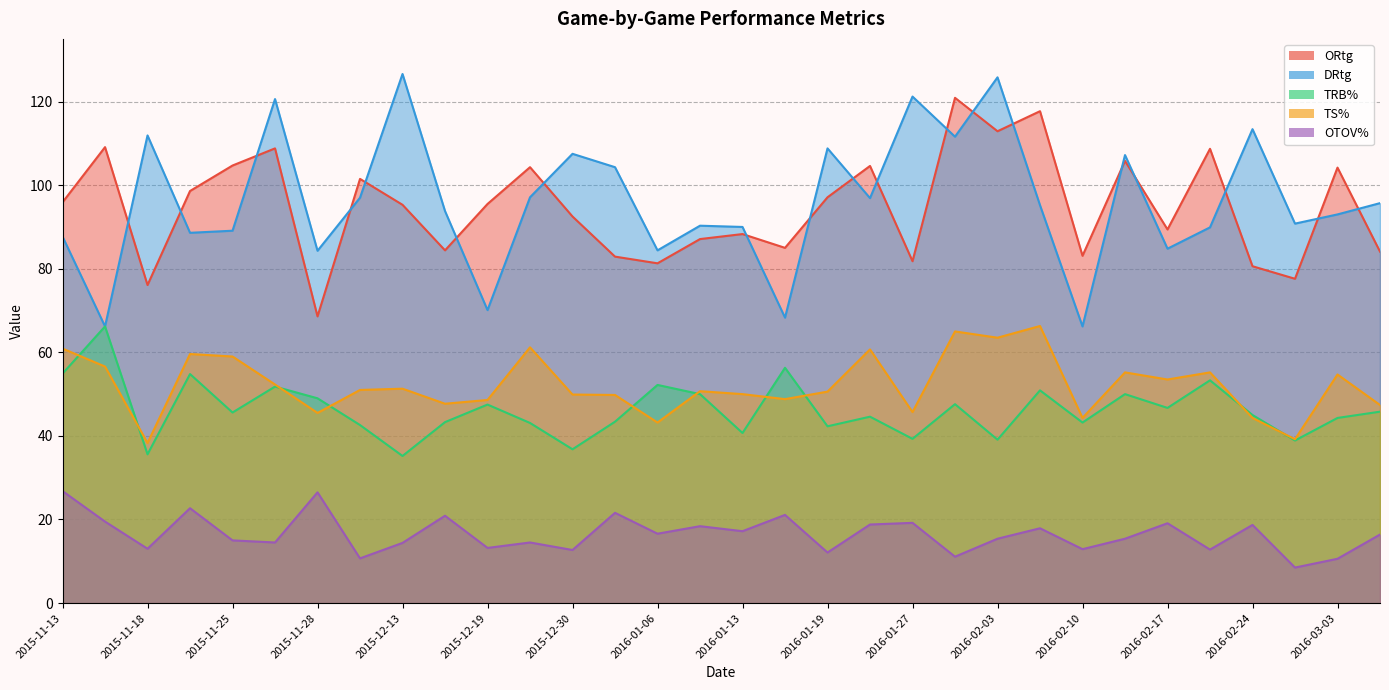

In TRB%, how many points are higher than both neighbors (excluding endpoints)?

11